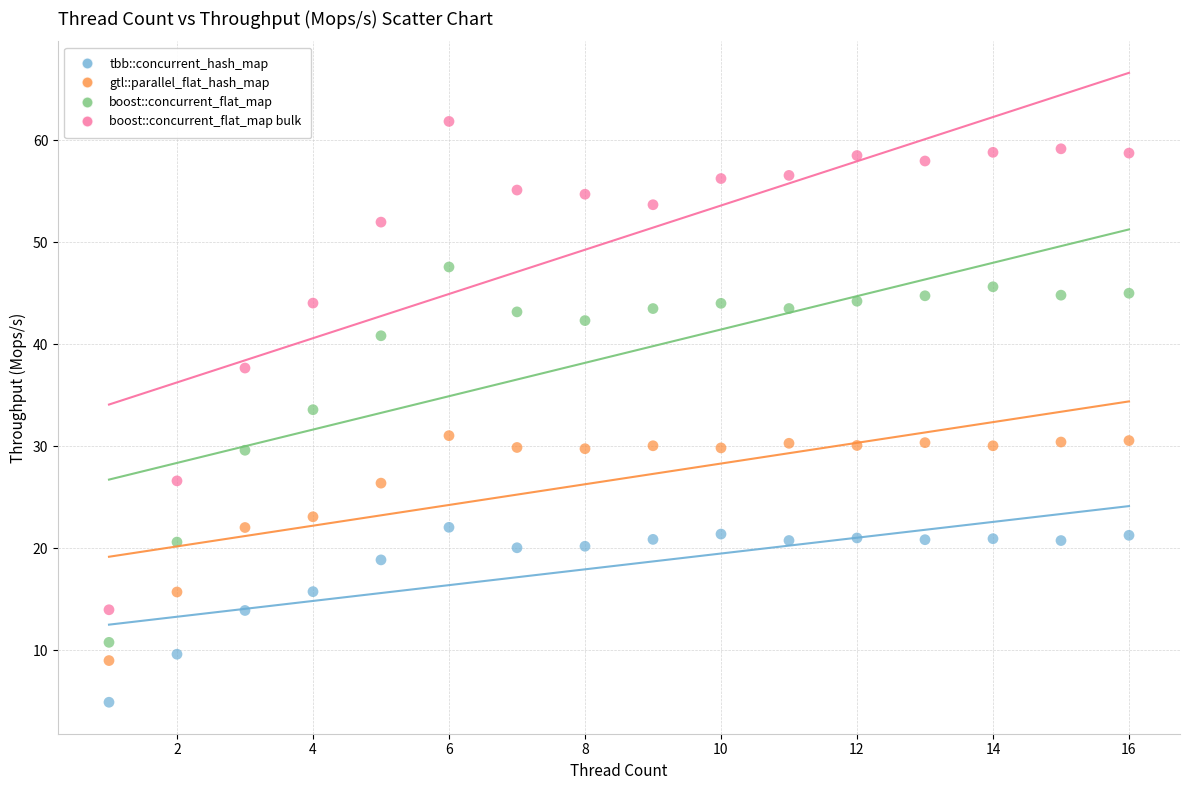

Which series contains the lowest Y value?

tbb::concurrent_hash_map